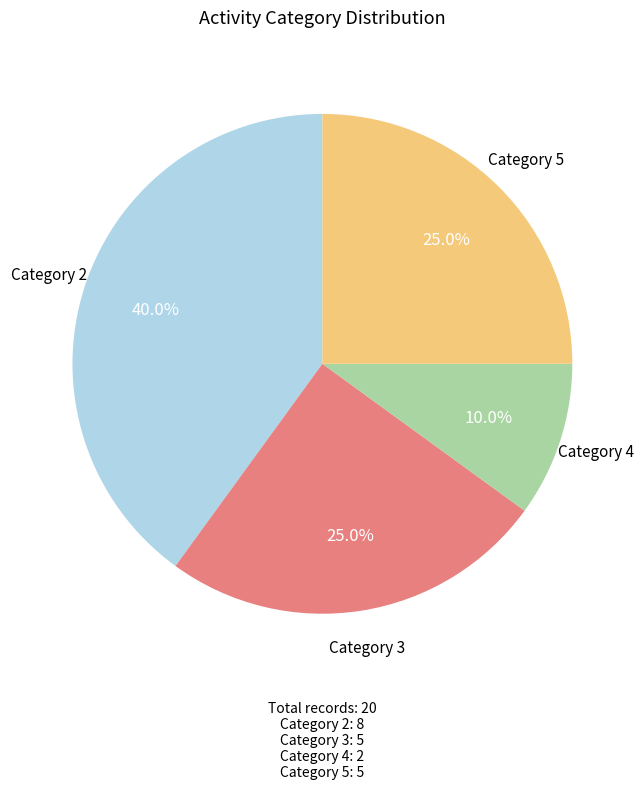

What is the total percentage of Category 5 and Category 2?

65.0%